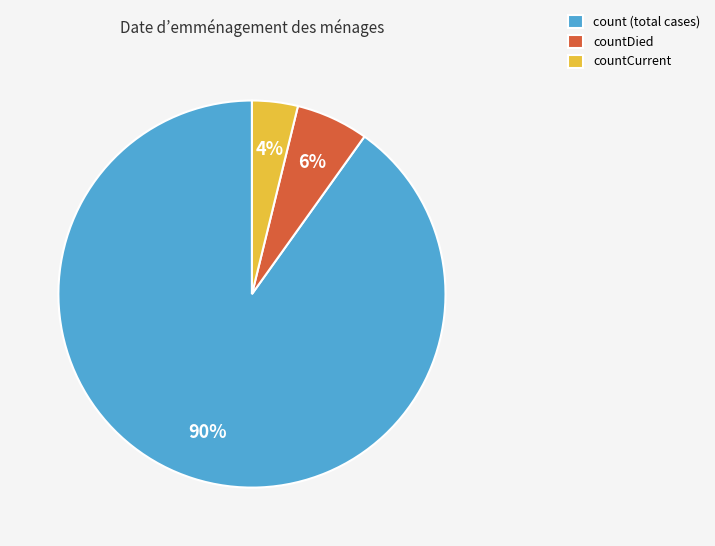

To the nearest percent, what is the difference between the countCurrent and countDied slice percentages?

2%